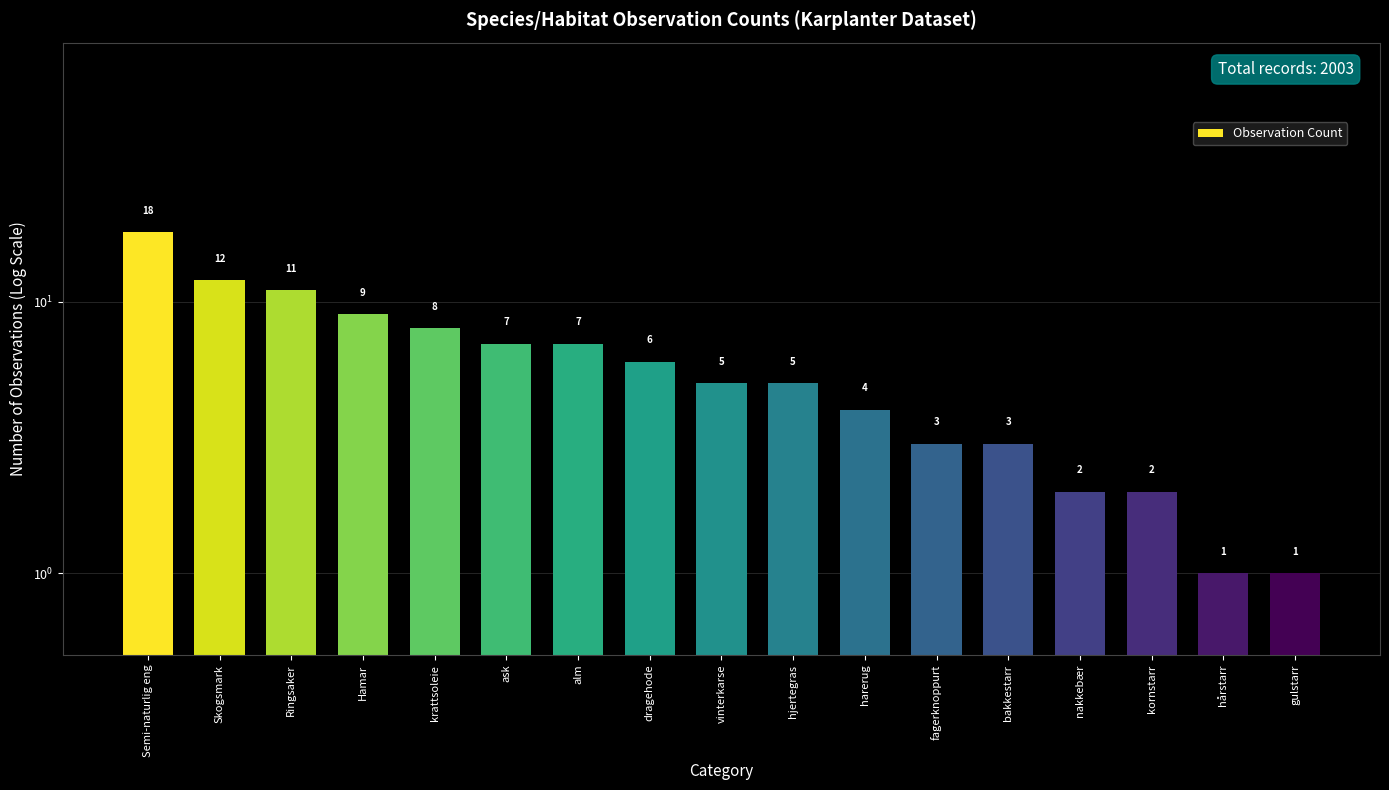

True or false: the data shows 11 at krattsoleie.

False